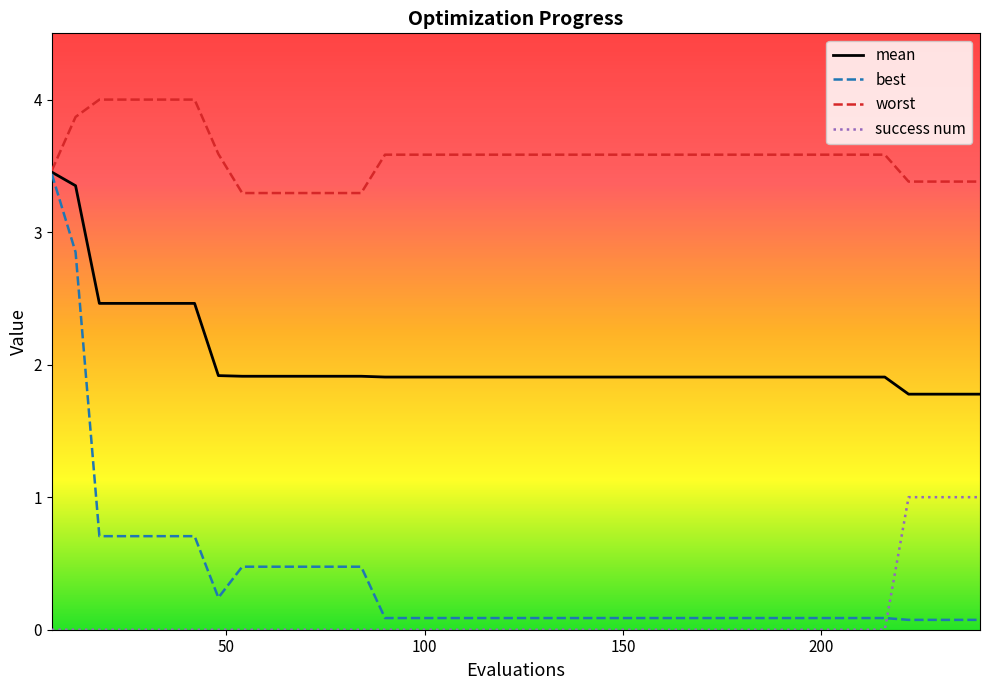

Which series ends up on top after the final intersection of success num and best?

success num